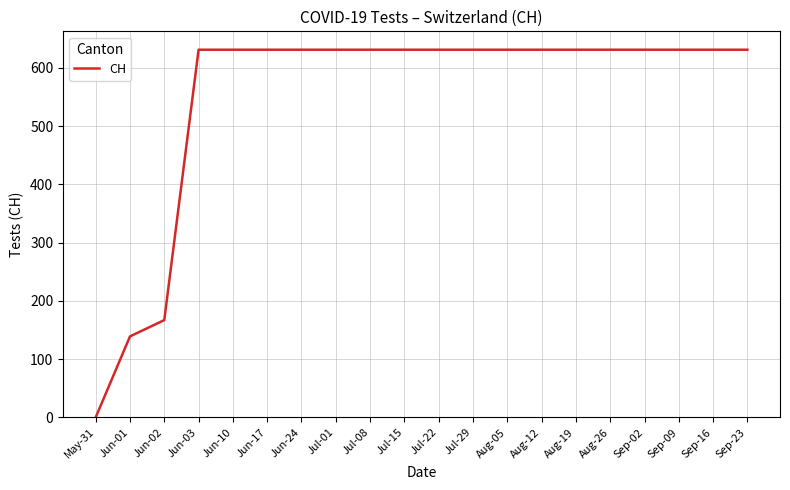

At which category does the chart reach its minimum across all series?

May-31